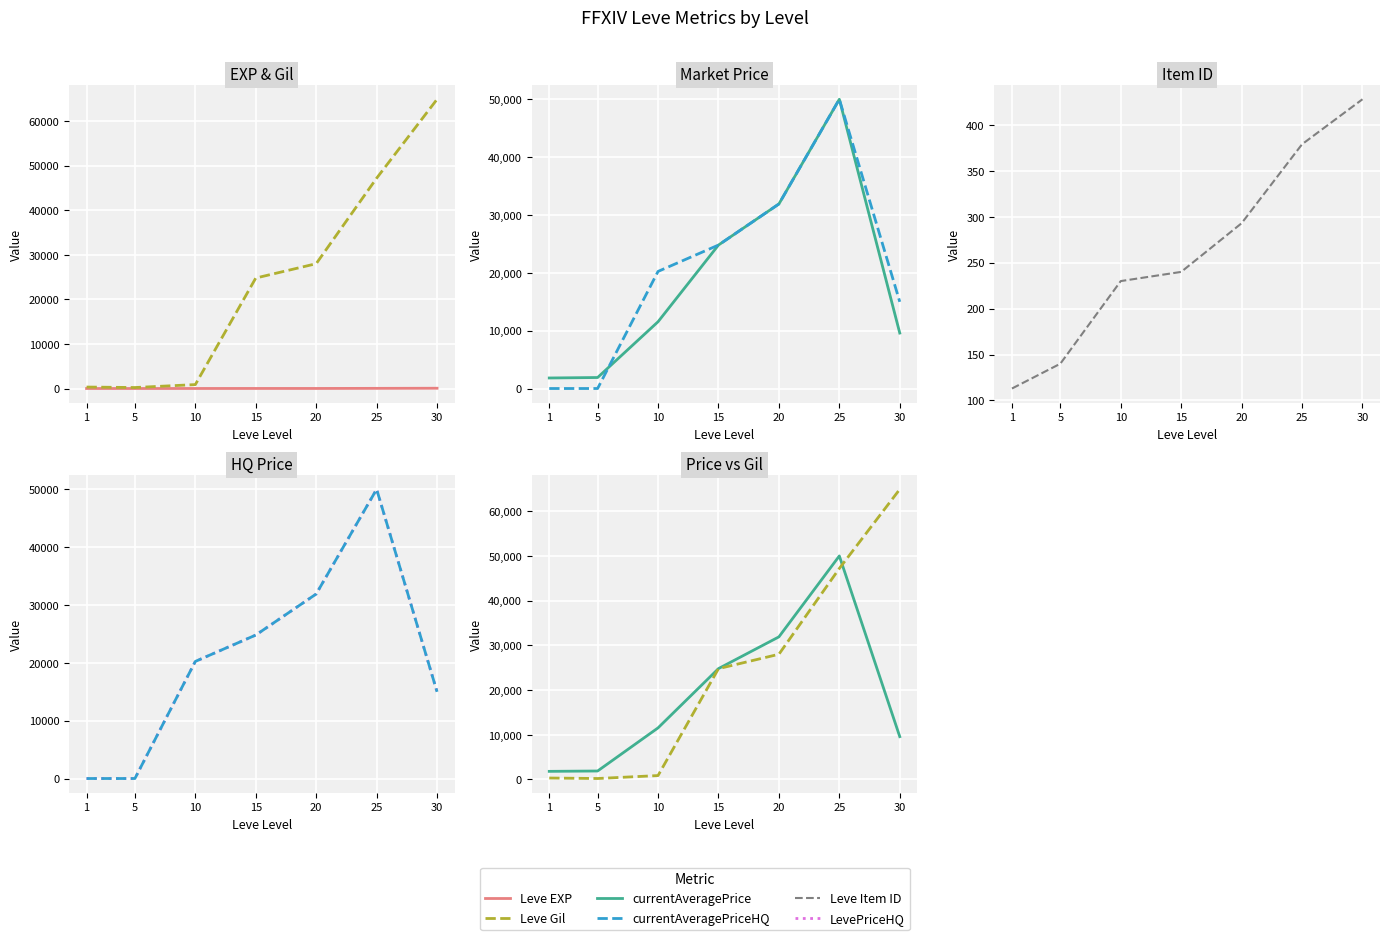

Which series has the widest spread of values?

Leve Gil